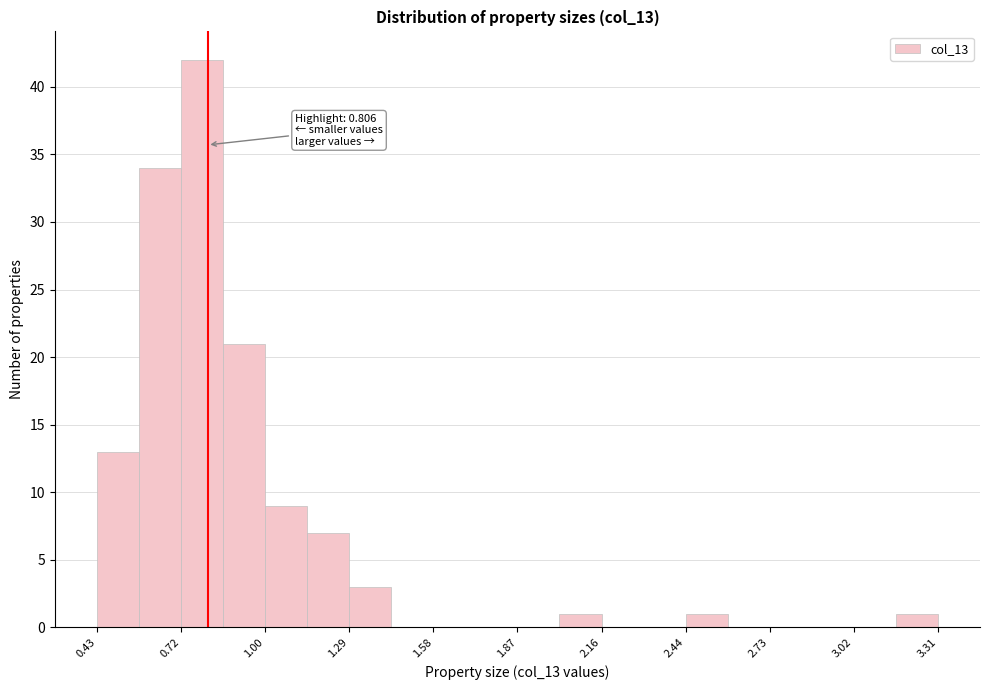

Around what value on the x-axis is the tallest bar? Give the approximate position of its centre, as read against the axis.

0.80